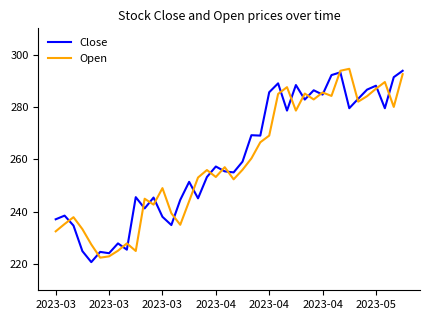

What is the highest value of the Close series?

293.8